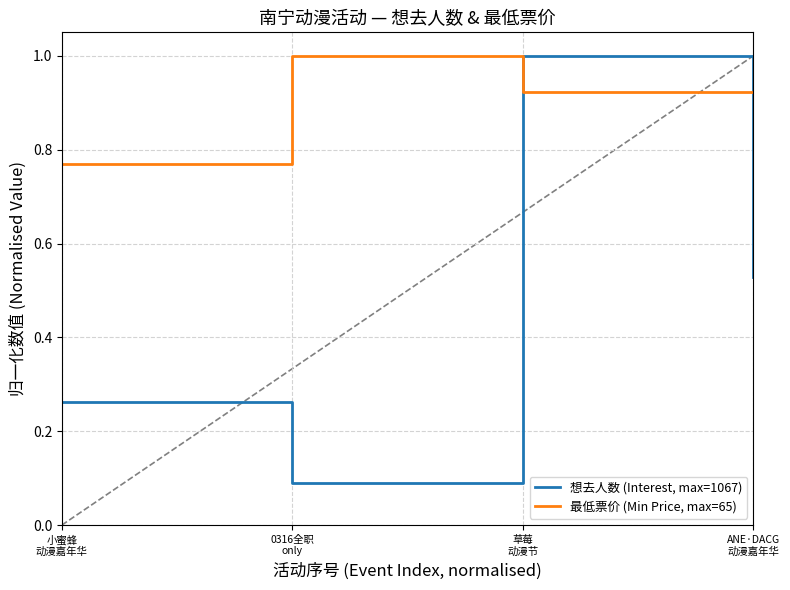

What is the sum of all 想去人数 (Interest, max=1067) values?

1.9